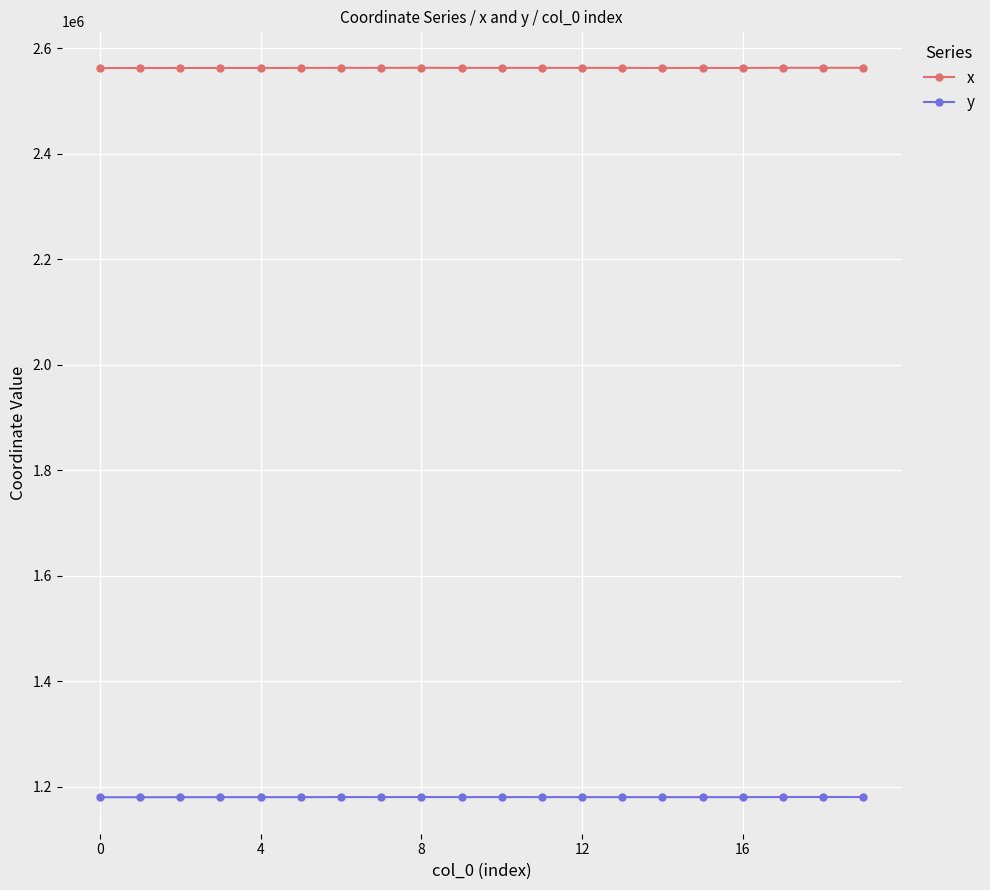

What is the maximum value for x?

2563091.2